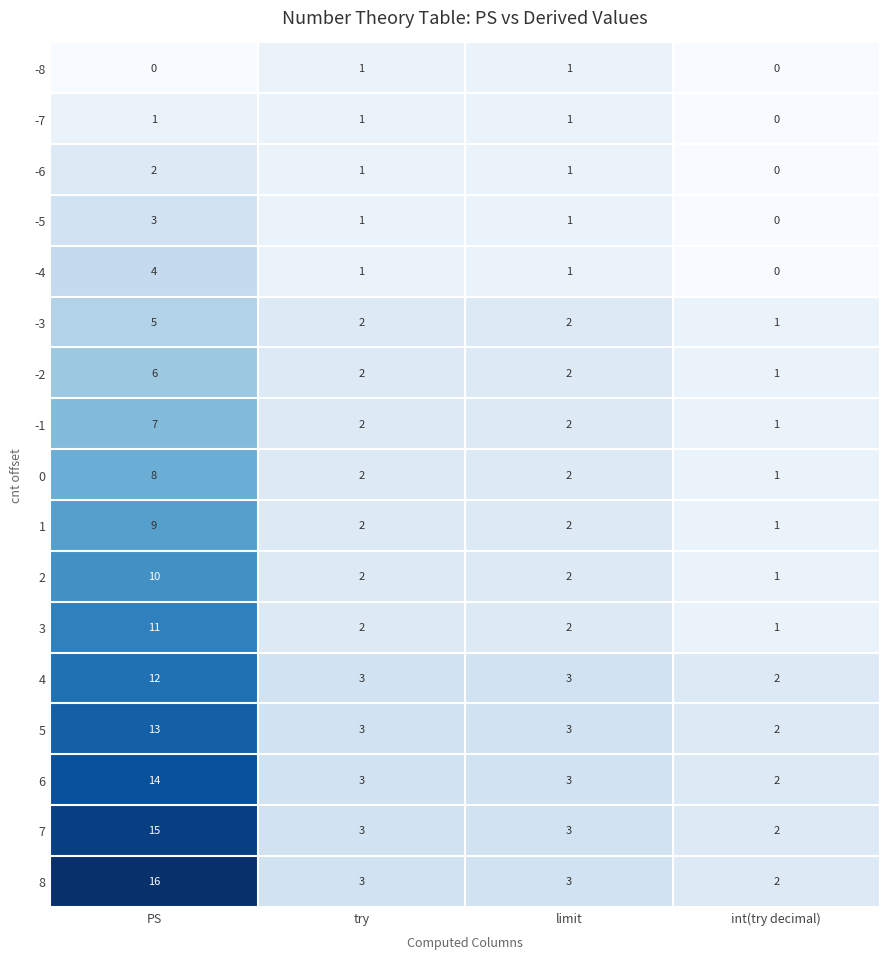

At which category is the sum across all series the highest?

PS